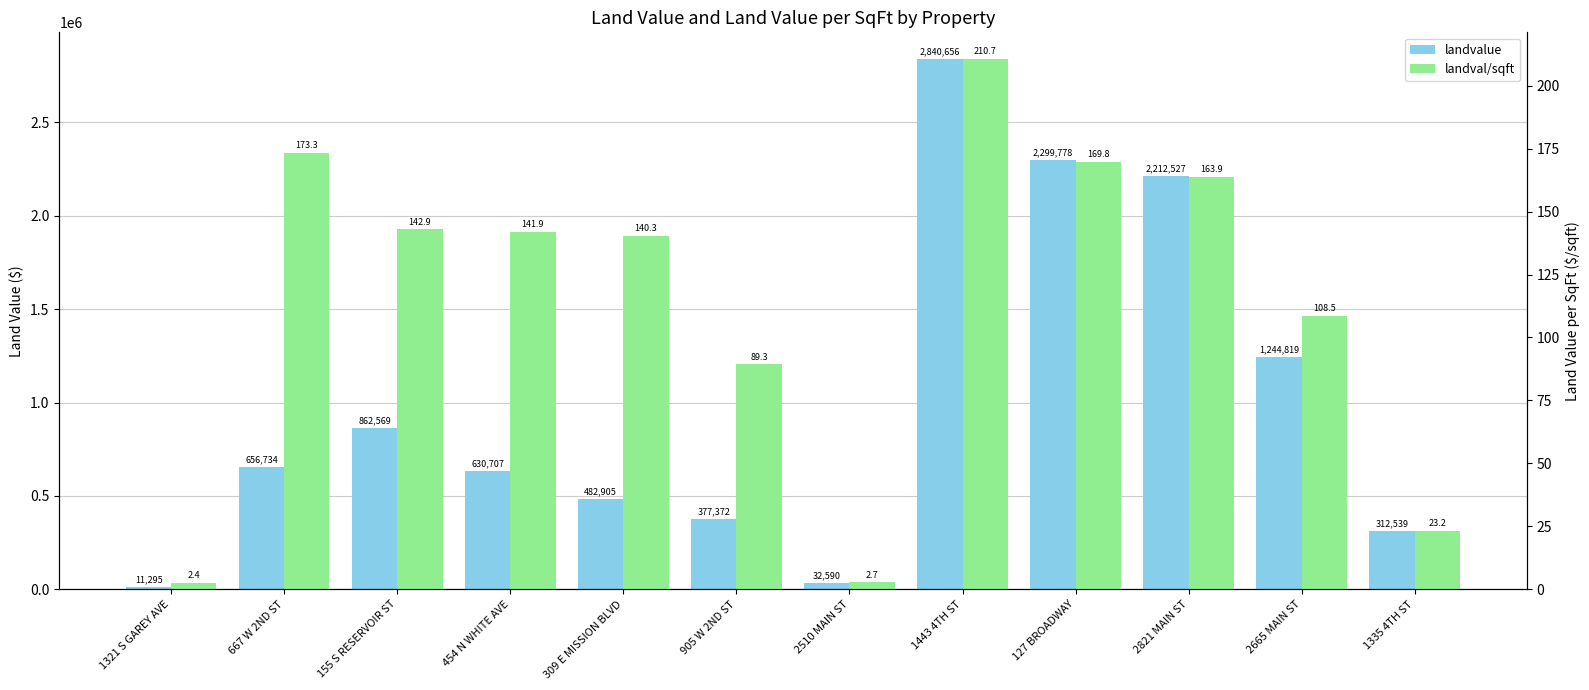

Reading right to left, list all the values displayed in this chart.

landvalue: 312539.0	1244819.0	2212527.0	2299778.0	2840656.0	32590.0	377372.0	482905.0	630707.0	862569.0	656734.0	11295.0
landval/sqft: 23.2	108.5	163.9	169.8	210.7	2.7	89.3	140.3	141.9	142.9	173.3	2.4